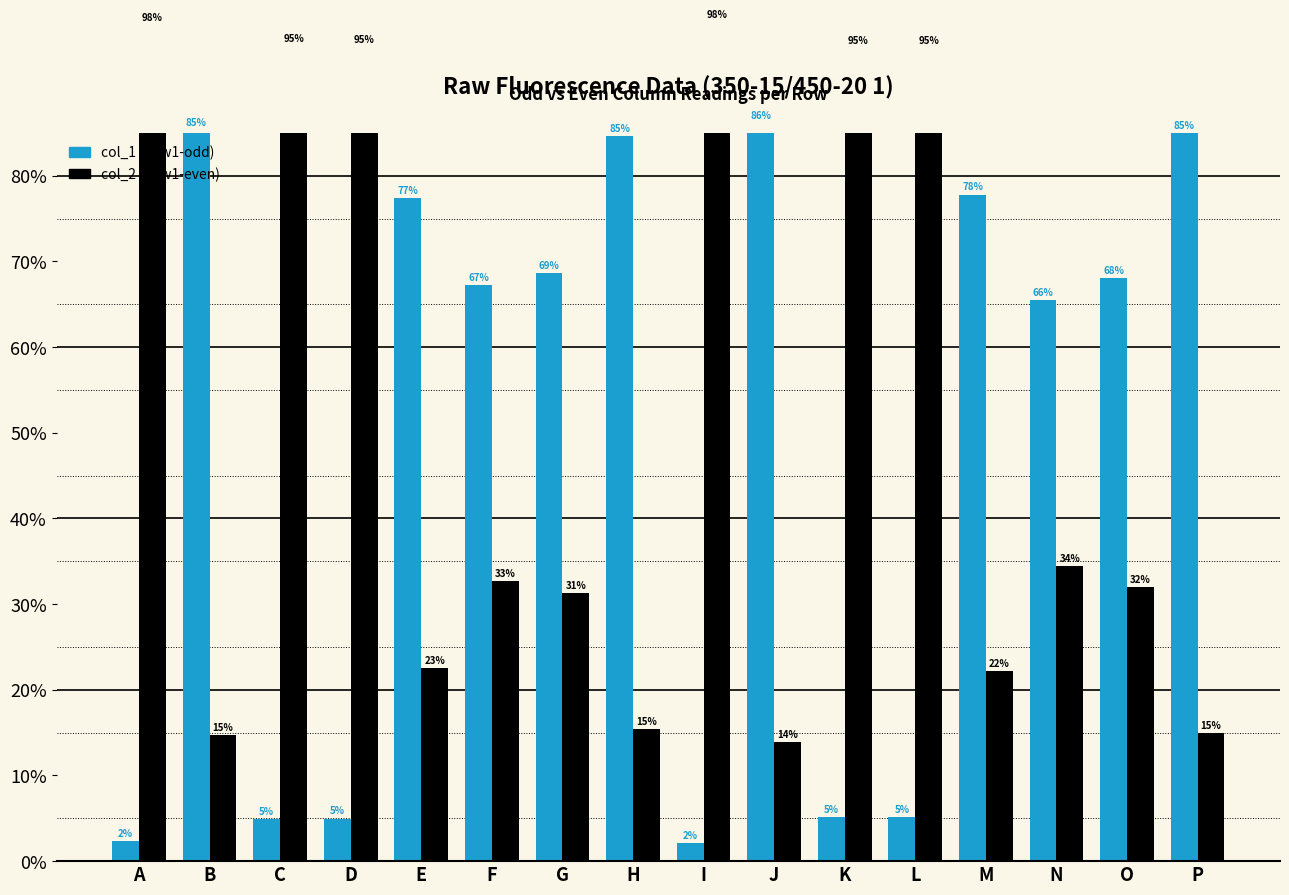

What is the value of the col_2 (Raw1-even) bar at the 15th from the left?

31.9